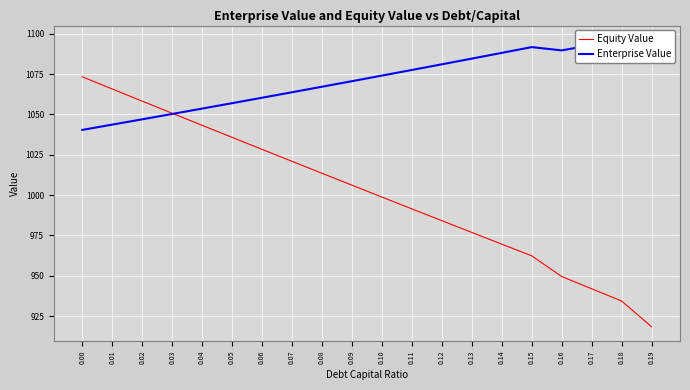

Rank the categories by Equity Value value from lowest to highest.

0.19, 0.18, 0.17, 0.16, 0.15, 0.14, 0.13, 0.12, 0.11, 0.10, 0.09, 0.08, 0.07, 0.06, 0.05, 0.04, 0.03, 0.02, 0.01, 0.00